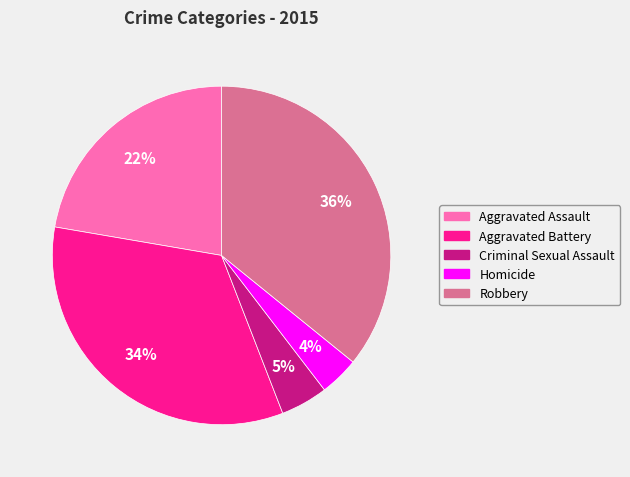

True or false: Criminal Sexual Assault accounts for 5% of the total.

True